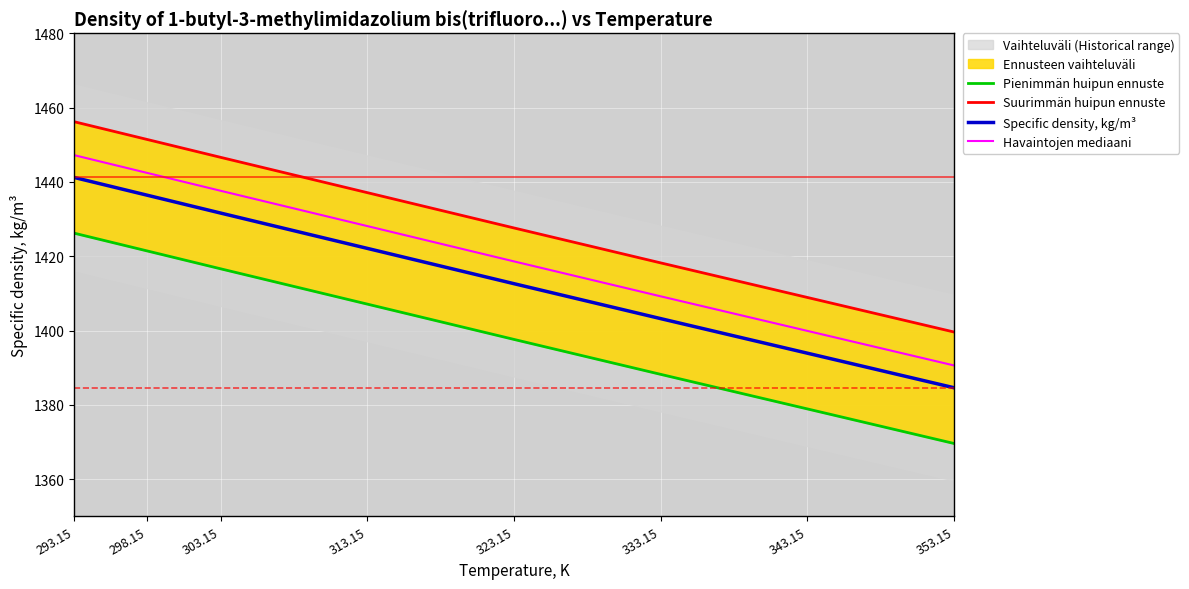

Reading left to right, what are all the values shown in this chart?

Pienimmän huipun ennuste: 293.15=1426.2	298.15=1421.4	303.15=1416.6	313.15=1407.1	323.15=1397.6	333.15=1388.2	343.15=1378.9	353.15=1369.6
Suurimmän huipun ennuste: 293.15=1456.2	298.15=1451.4	303.15=1446.6	313.15=1437.1	323.15=1427.6	333.15=1418.2	343.15=1408.9	353.15=1399.6
Specific density, kg/m³: 293.15=1441.2	298.15=1436.4	303.15=1431.6	313.15=1422.1	323.15=1412.6	333.15=1403.2	343.15=1393.9	353.15=1384.6
Havaintojen mediaani: 293.15=1447.2	298.15=1442.4	303.15=1437.6	313.15=1428.1	323.15=1418.6	333.15=1409.2	343.15=1399.9	353.15=1390.6